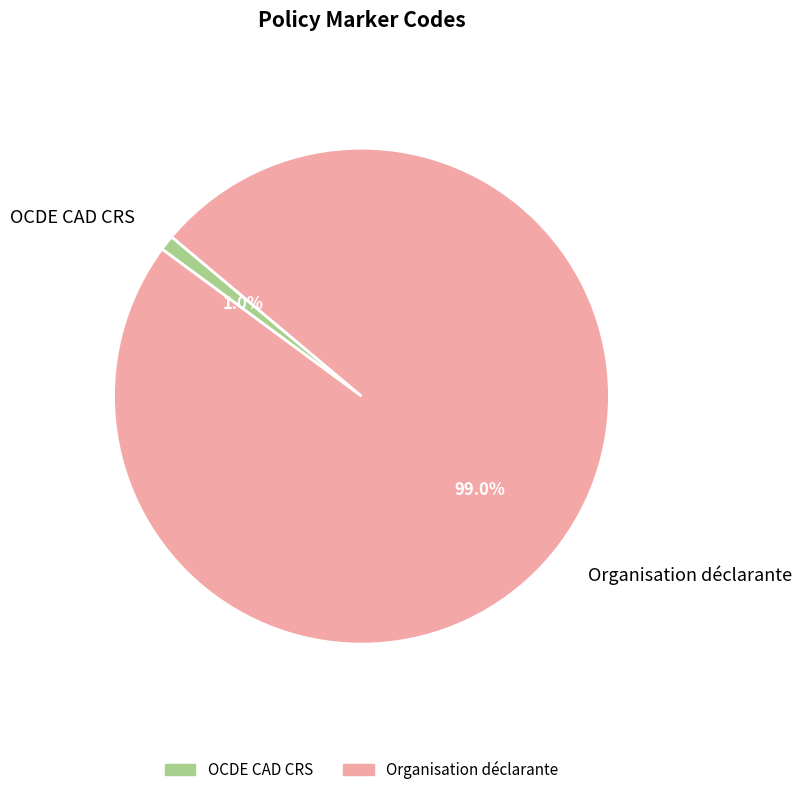

What is the ratio of the value at Organisation déclarante to the value at OCDE CAD CRS?

99.0